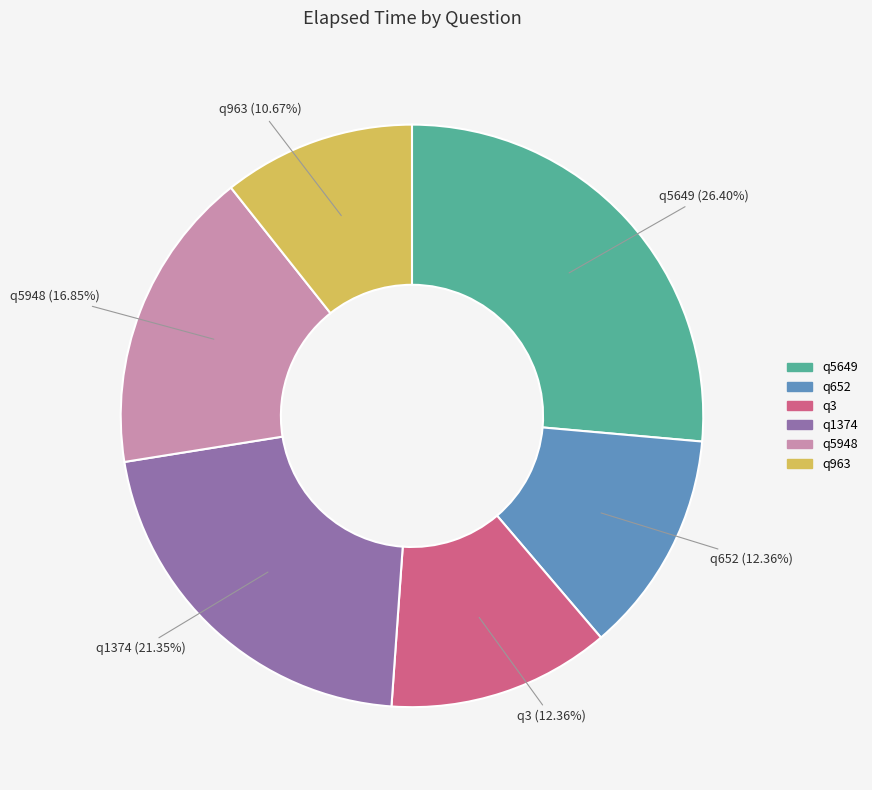

Which slice is the smallest?

q963